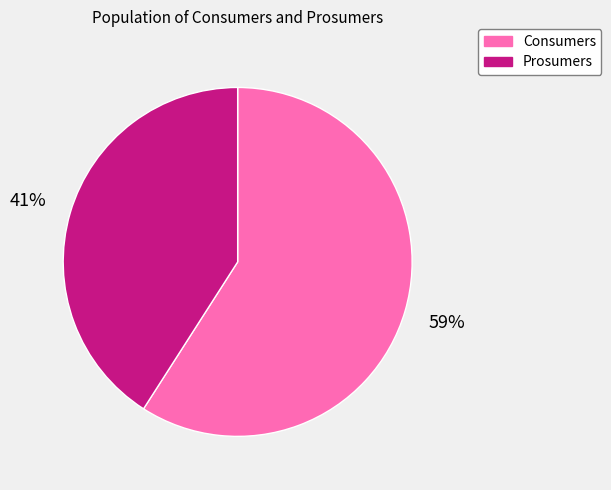

Which slice represents more than half of the pie?

Consumers